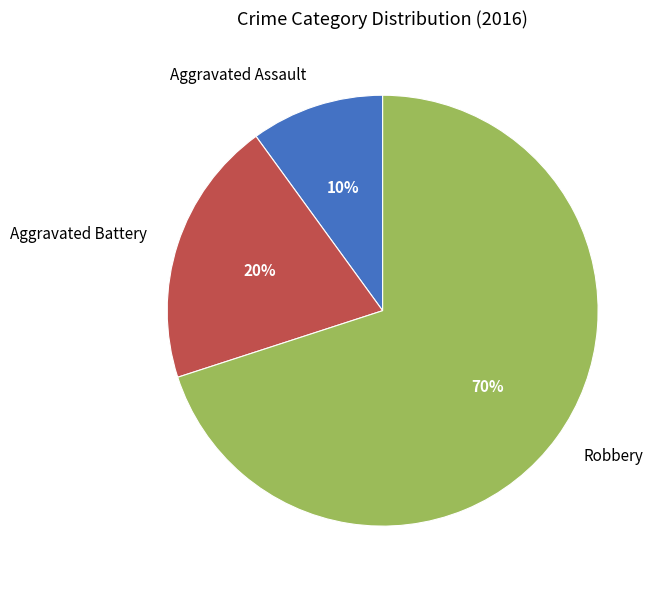

To the nearest percent, what is the combined percentage of Robbery and Aggravated Battery?

90%